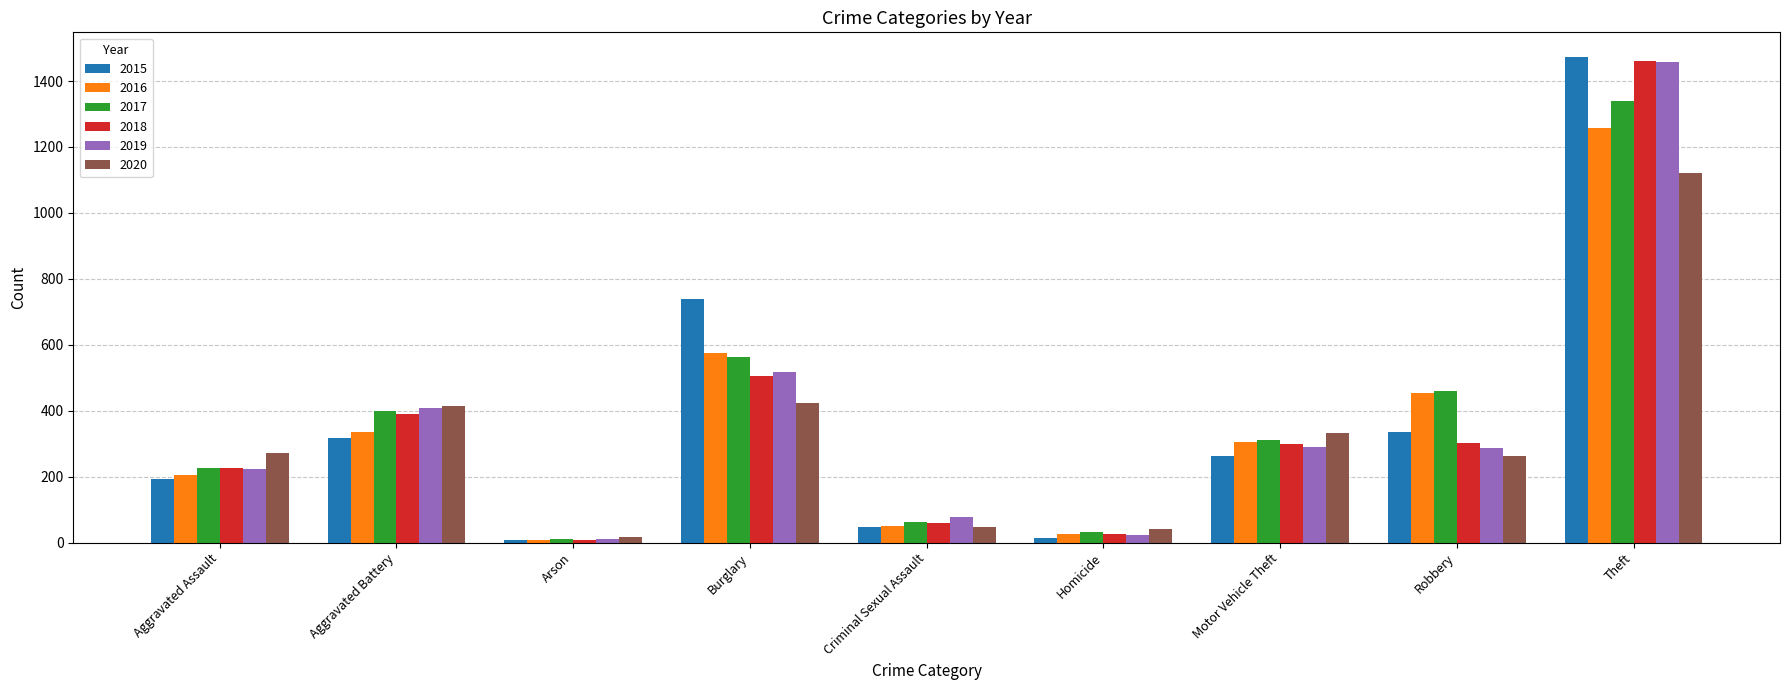

The 2016 series shows 703 at Robbery. True or false?

False